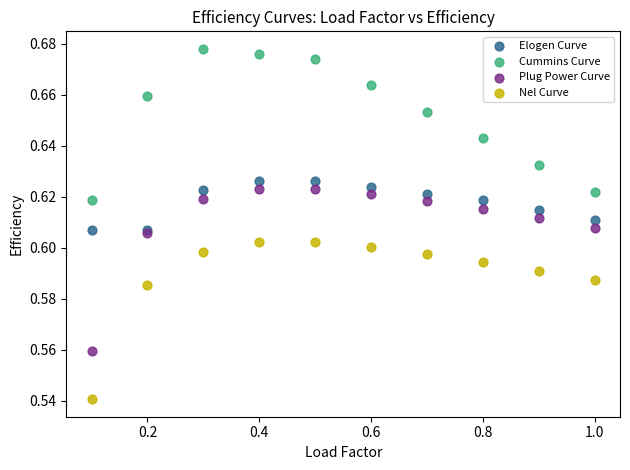

Which series contains the lowest Y value?

Nel Curve